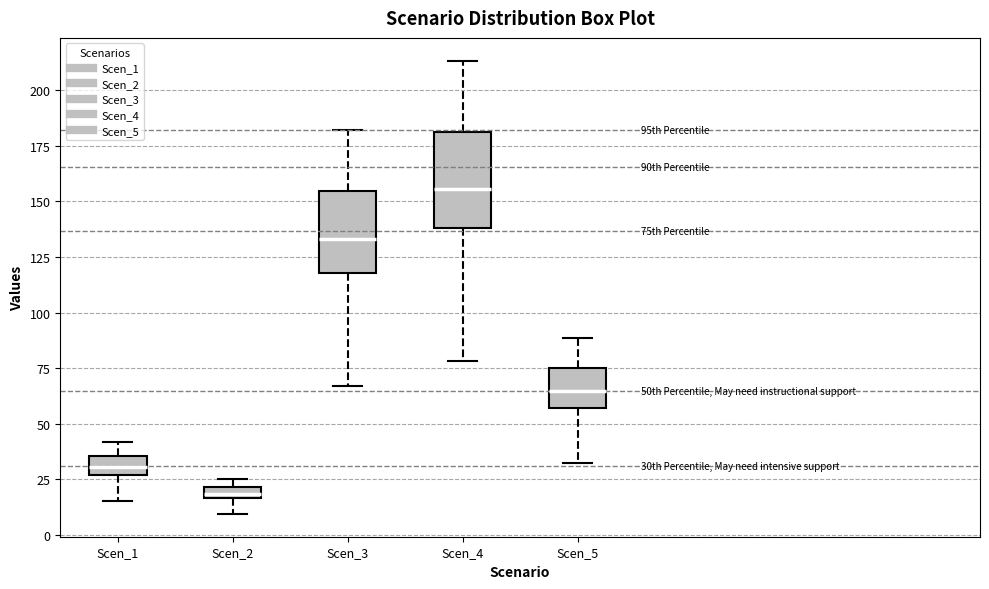

Which box's median line is the lowest?

Scen_2